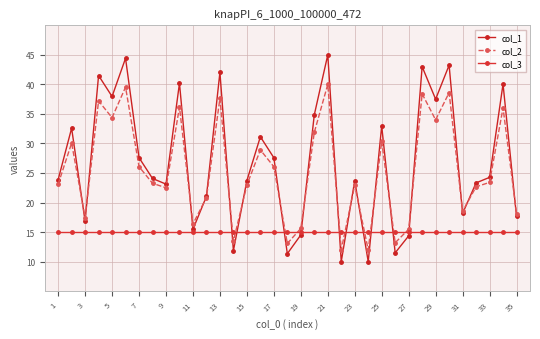

How many lines are shown in the chart?

3